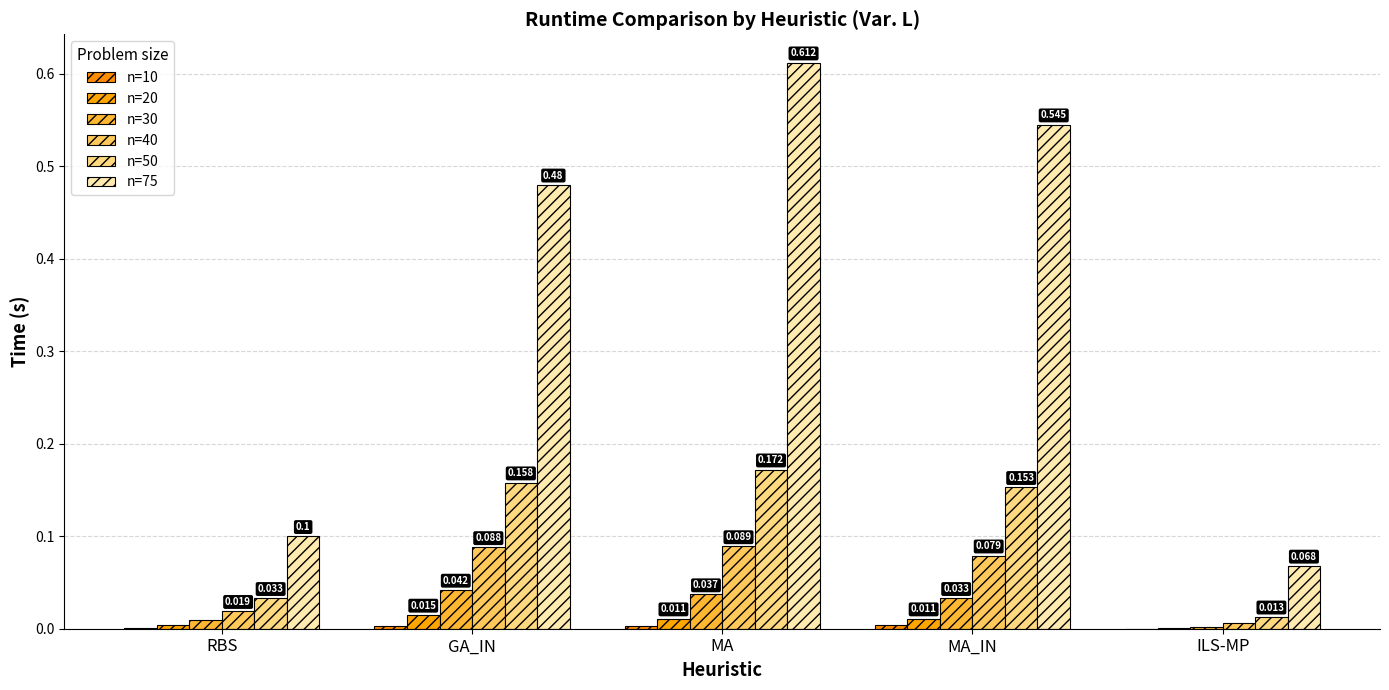

At how many categories does at least one series exceed 0?

5